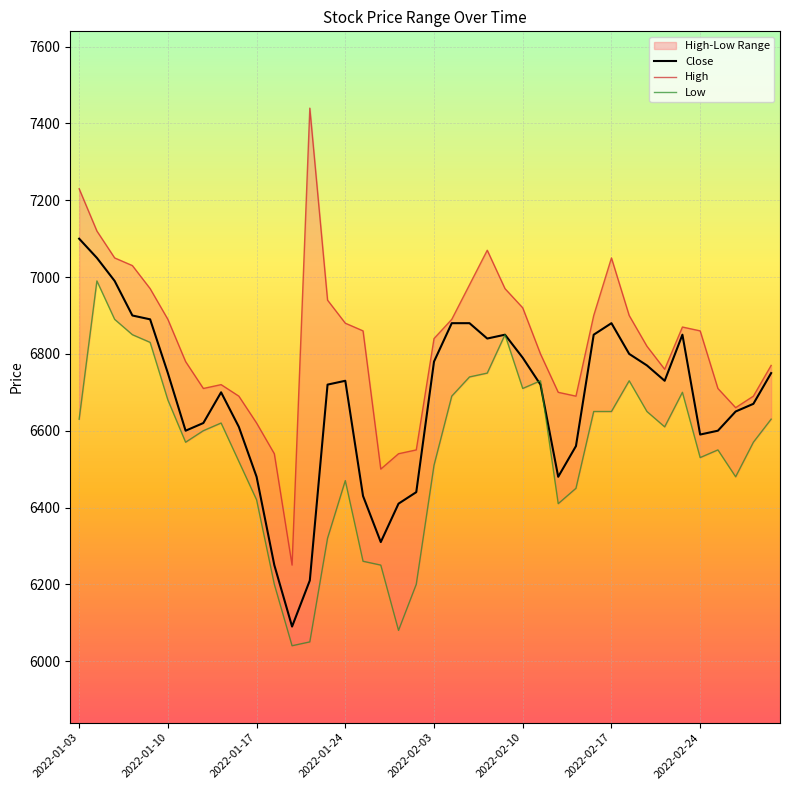

The value of Close at 2022-02-17 is 11526. True or false?

False